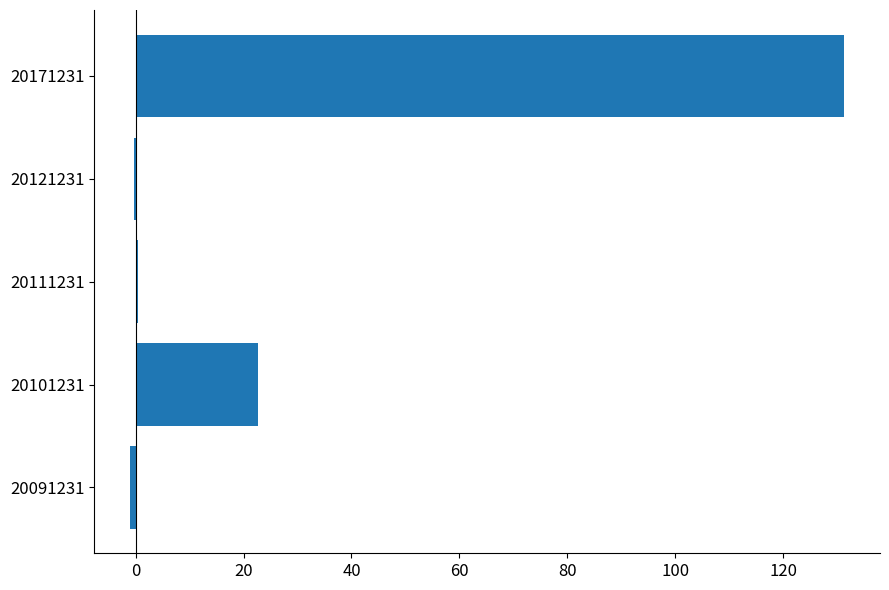

The value at 20101231 is 35.5. True or false?

False